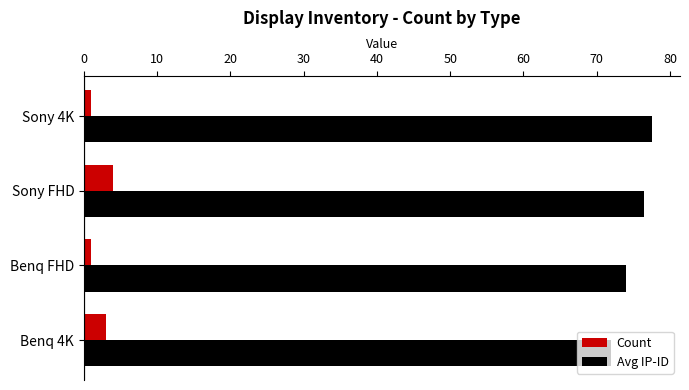

What is the sum of the Avg IP-ID values at Sony FHD and Benq 4K?

148.5